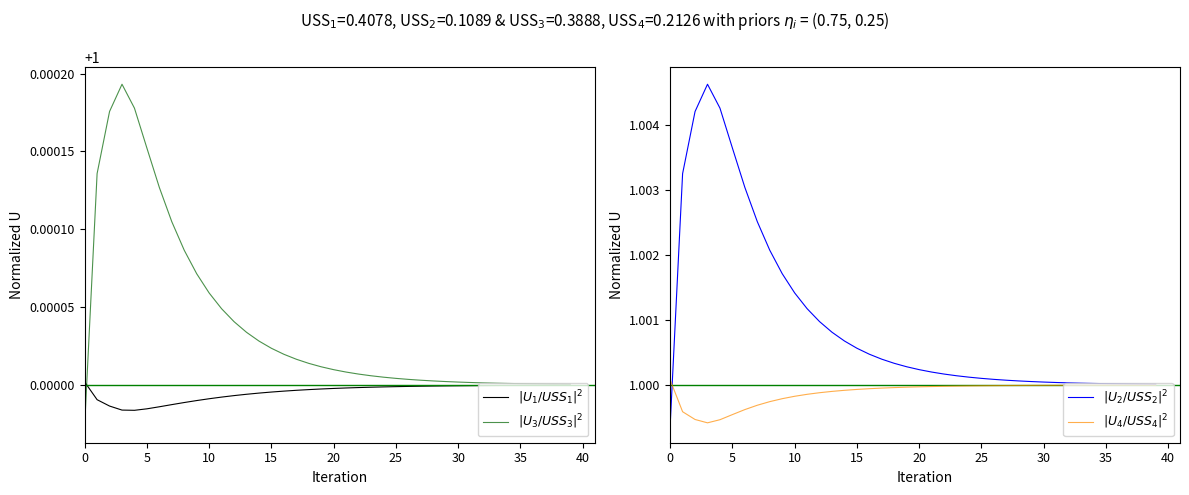

What is the label of the 7th point from the right?

33